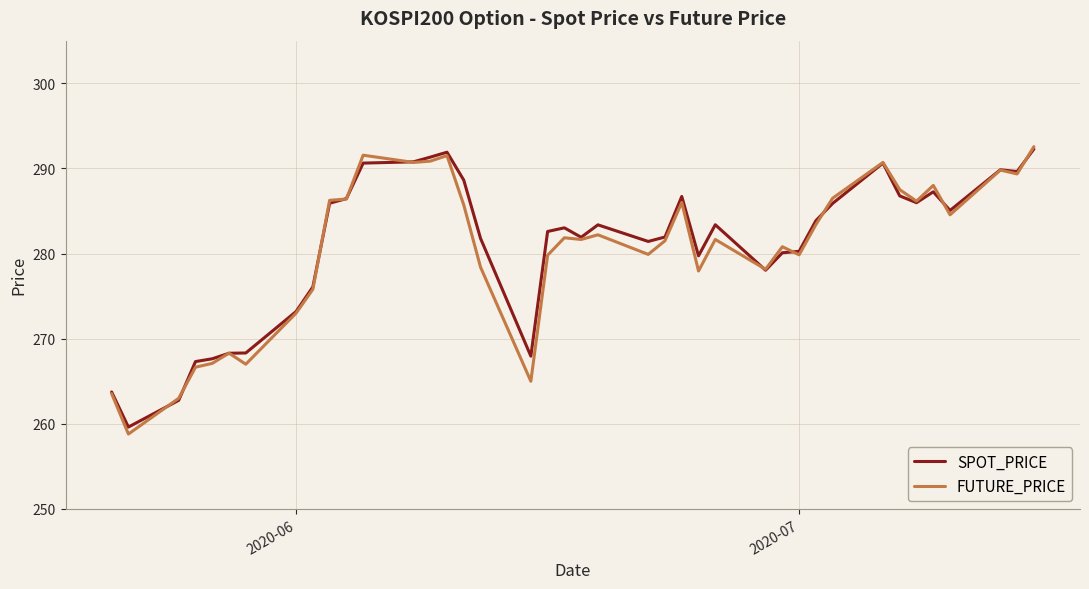

Which series has the largest range (max minus min)?

FUTURE_PRICE